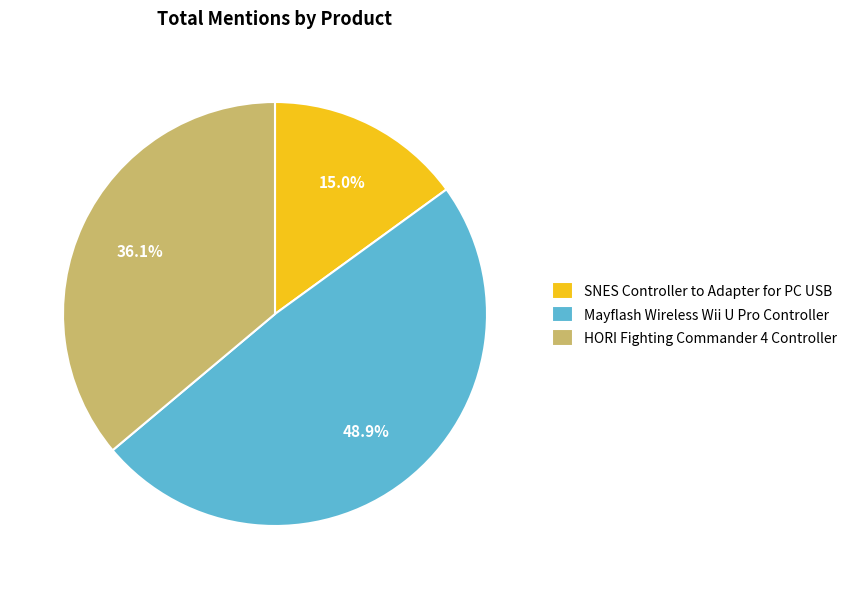

To the nearest percent, what is the average slice percentage?

33%